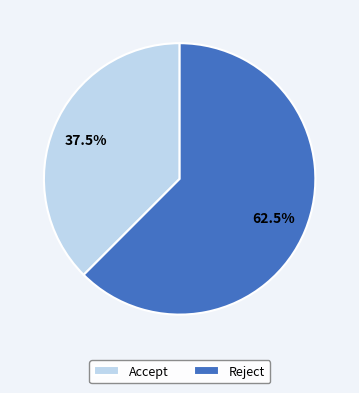

To the nearest percent, what is the combined percentage of Accept and Reject?

100%